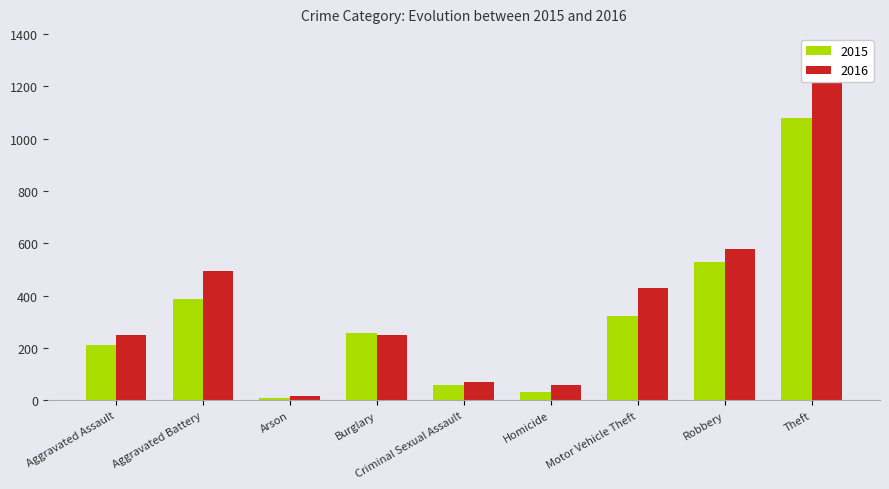

How many data points in 2015 are less than 256?

4